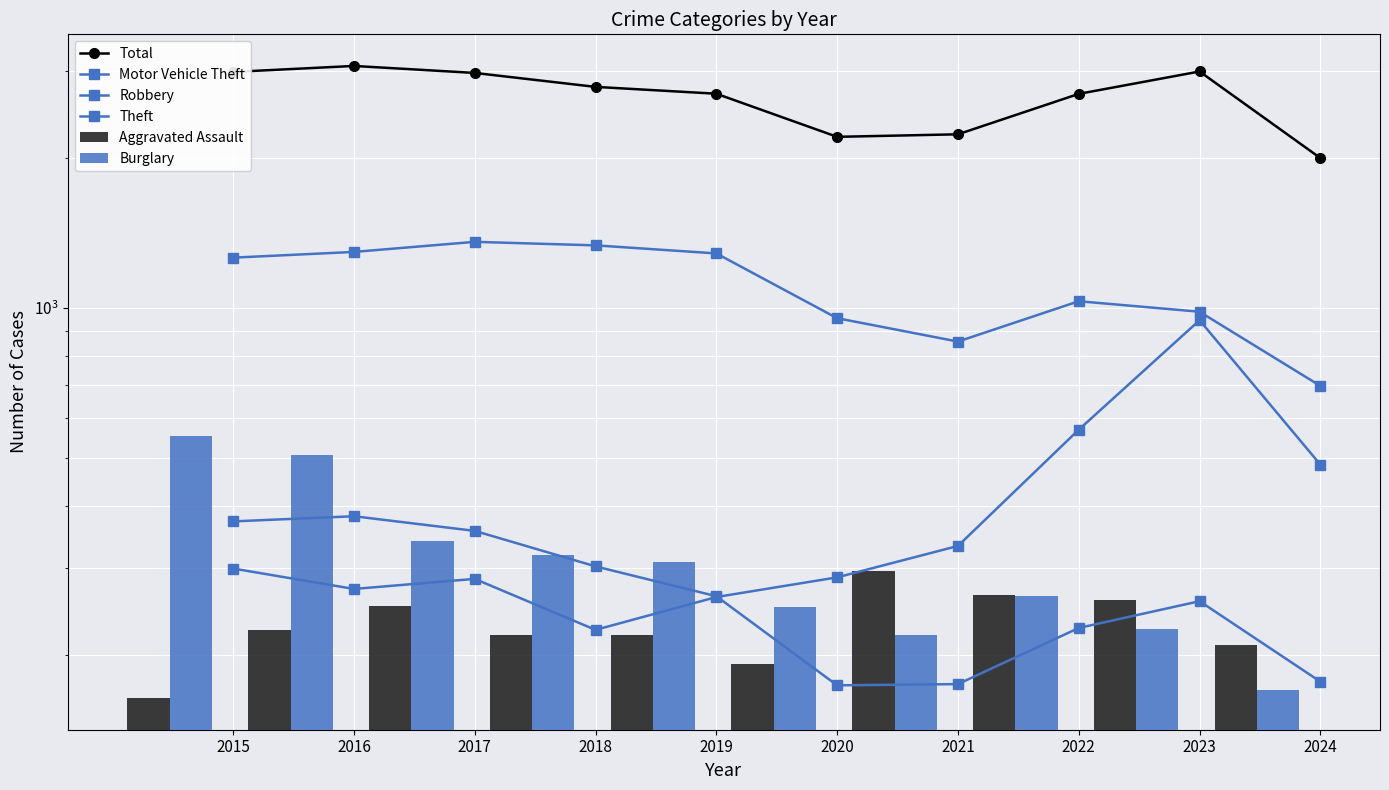

Is it true that Theft equals 983 at 2023?

True